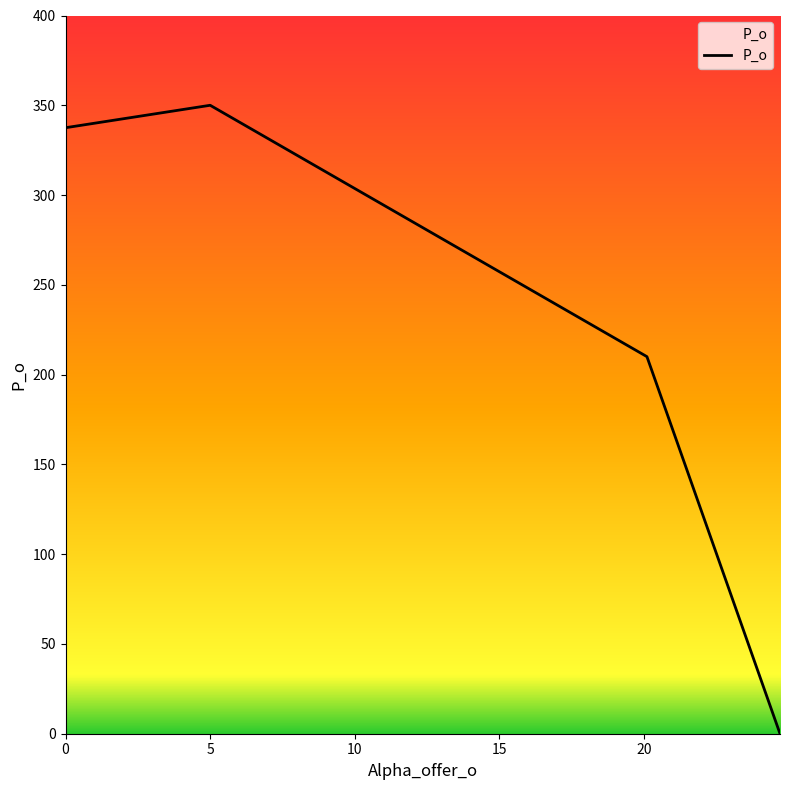

What is the maximum value shown in the chart?

350.0